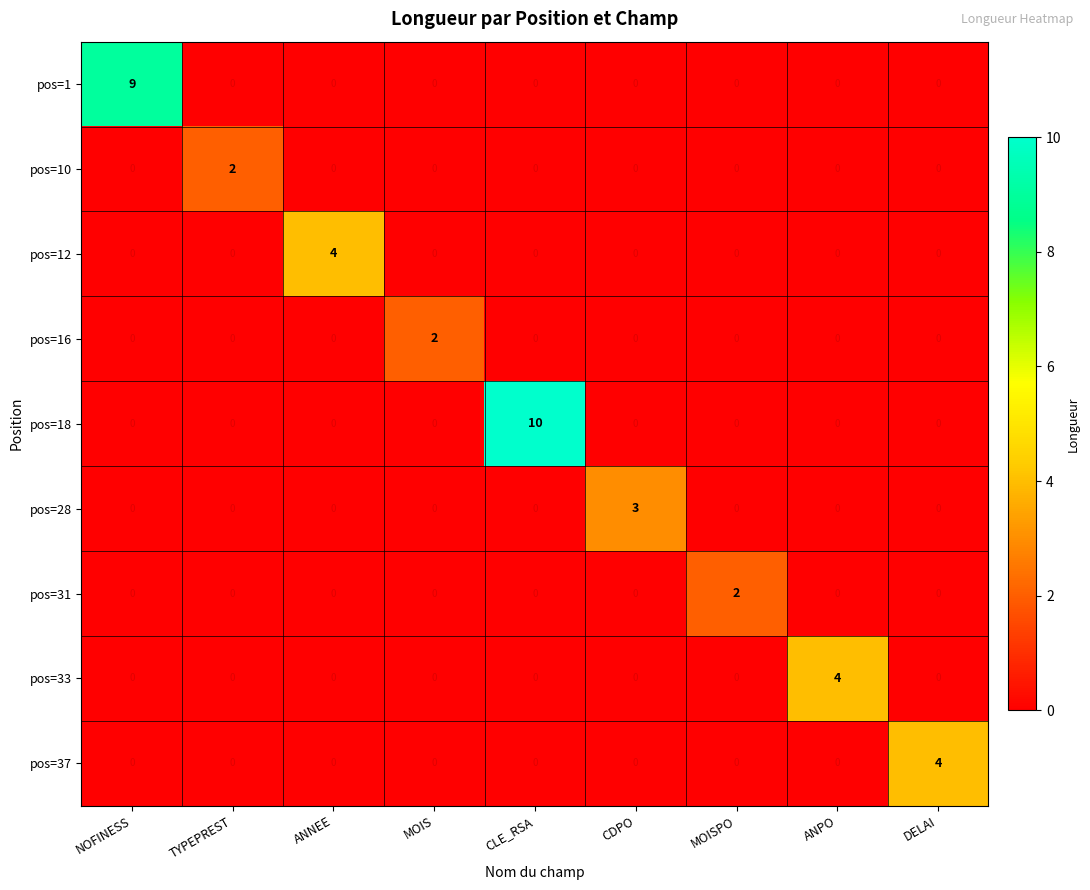

At which category is the sum across all series the highest?

CLE_RSA